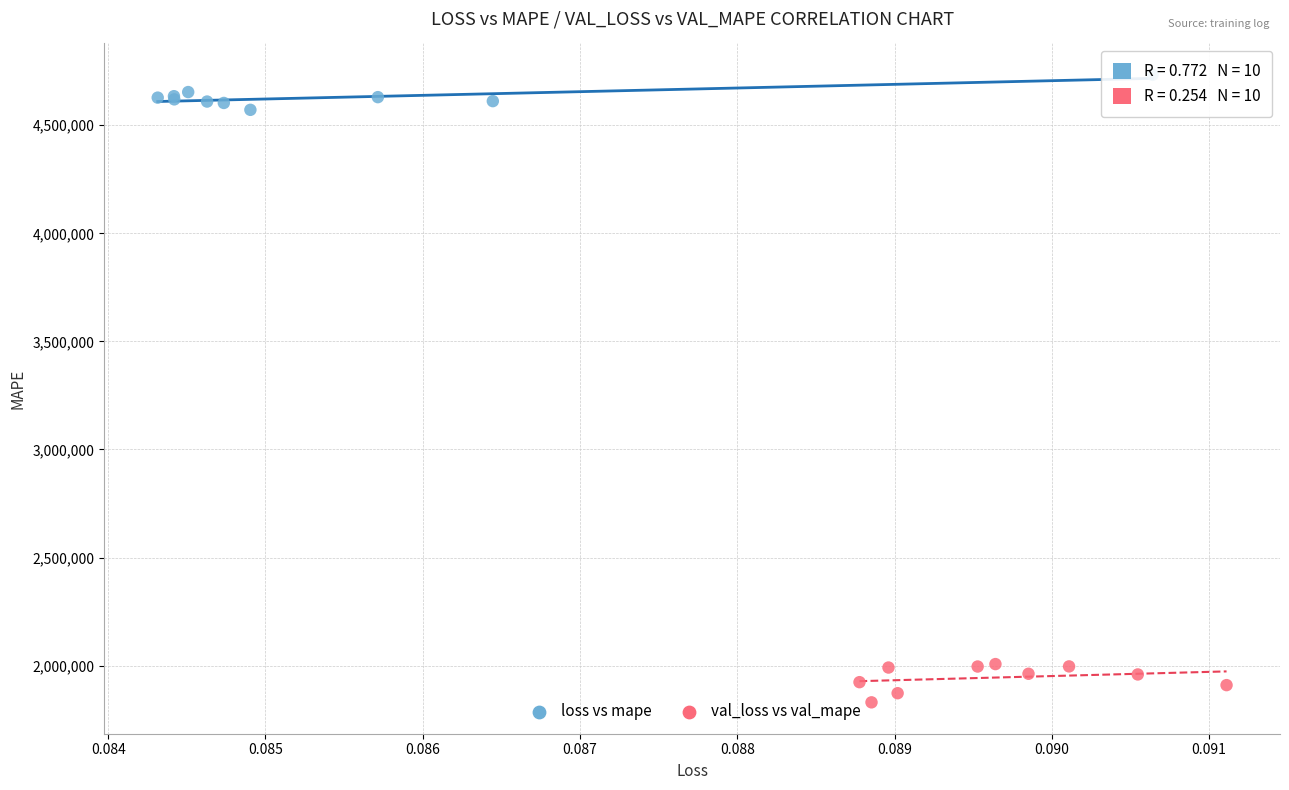

Which series contains the highest Y value?

loss vs mape